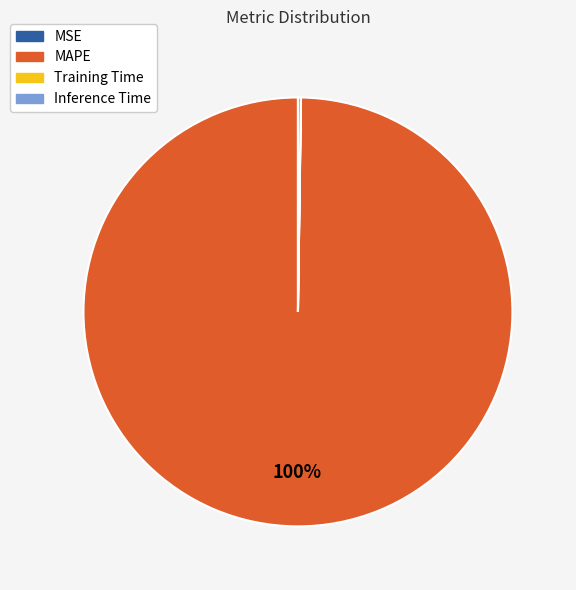

Which slice is the largest?

MAPE